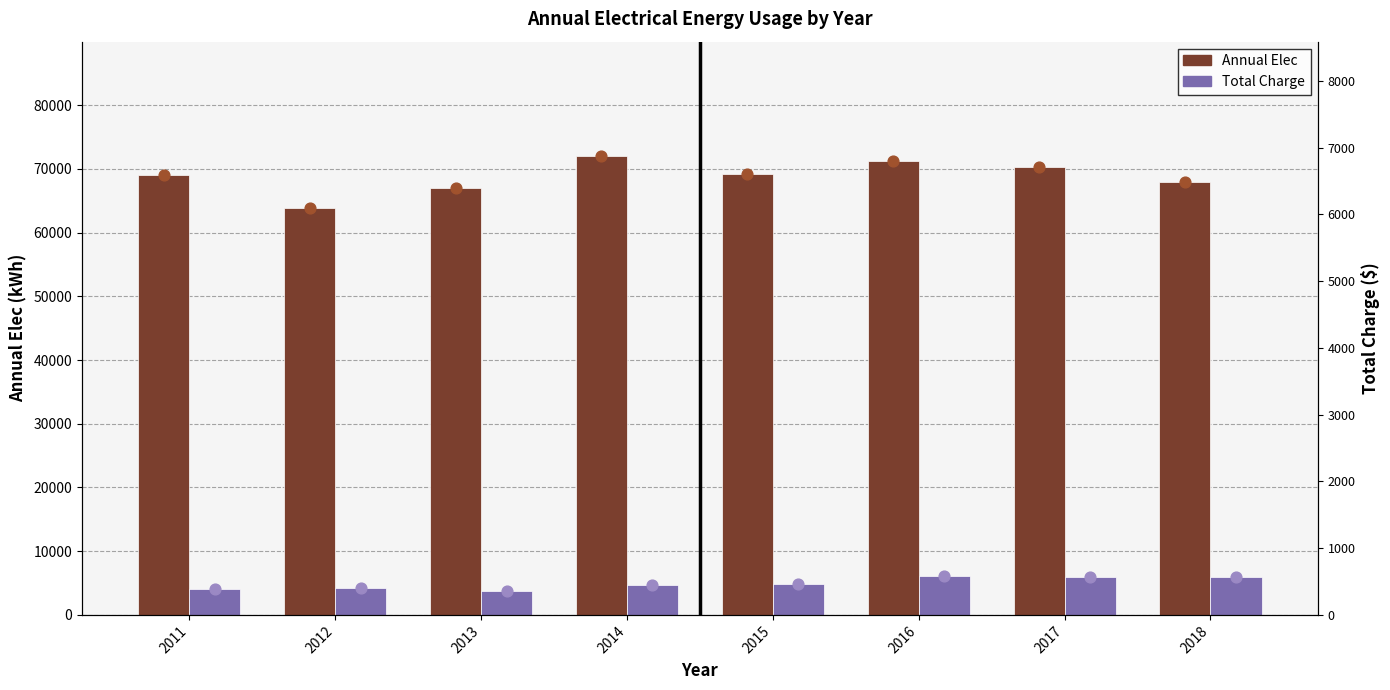

Which series contains the lowest Y value?

Total Charge